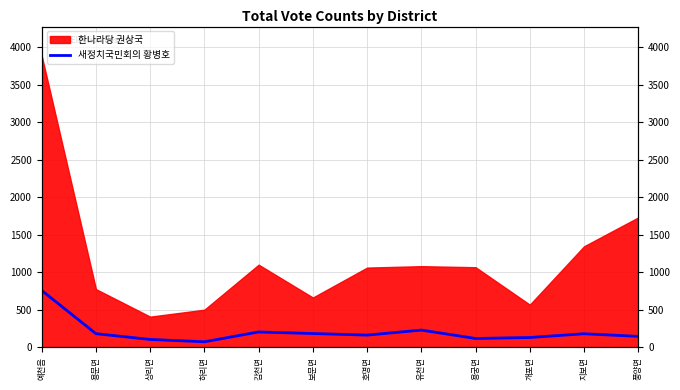

Reading left to right, extract all data points from this chart.

759	183	106	75	206	185	164	231	119	132	182	147